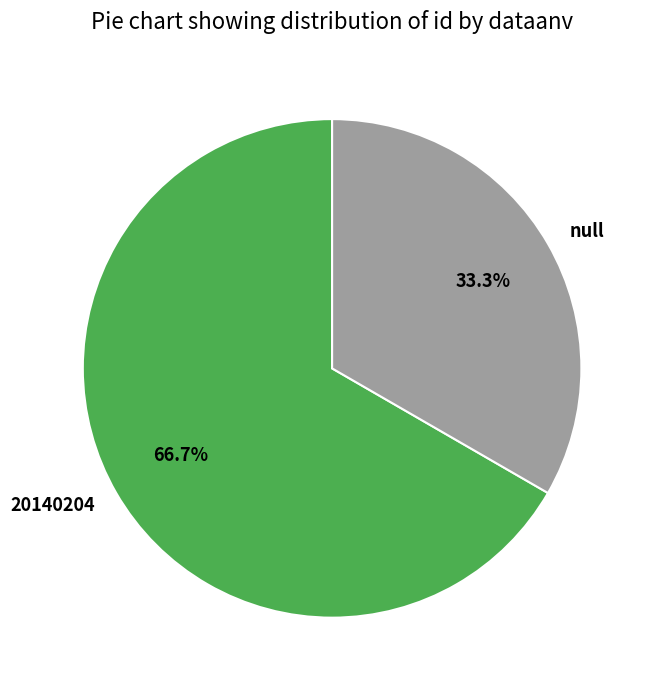

How many slices are in this pie chart?

2